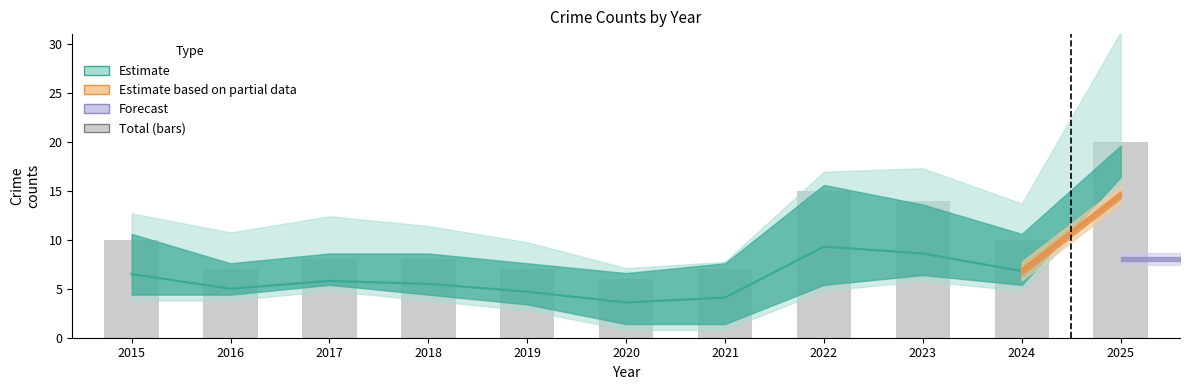

What is the smallest value displayed?

6